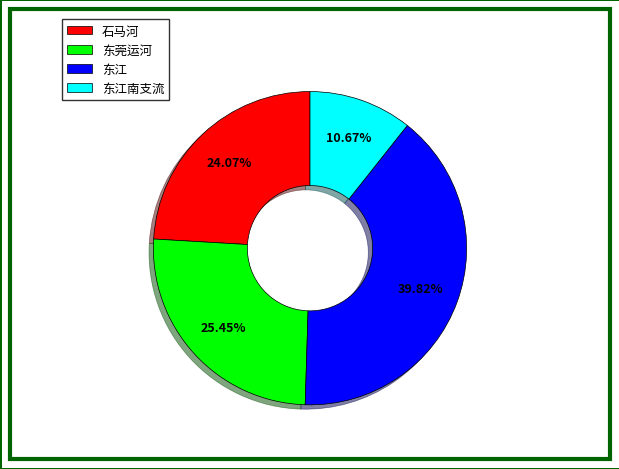

How many segments does this pie chart have?

4